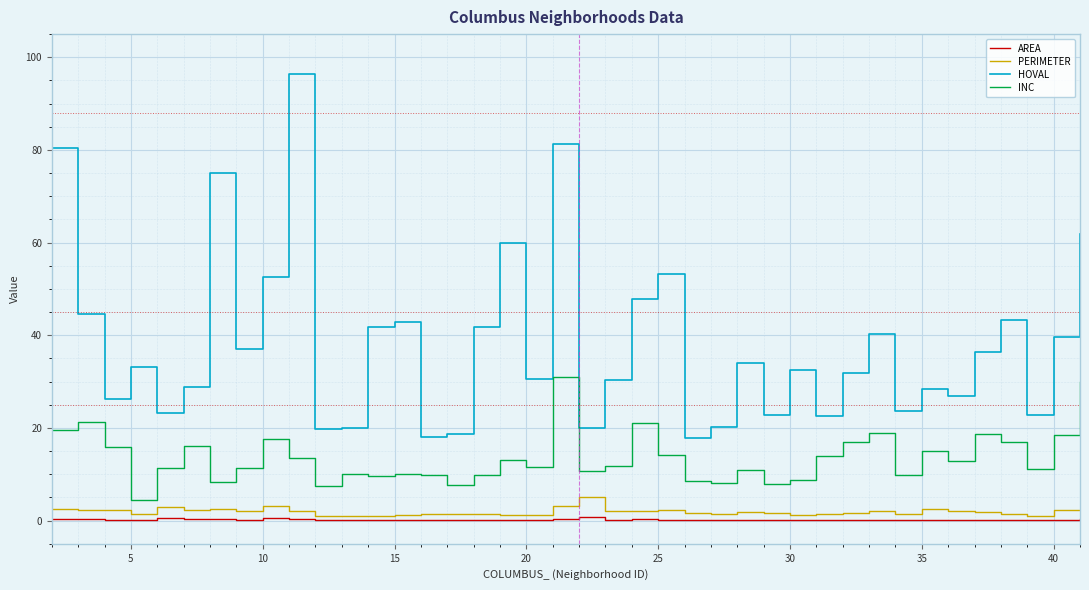

What is the minimum value for INC?

4.5